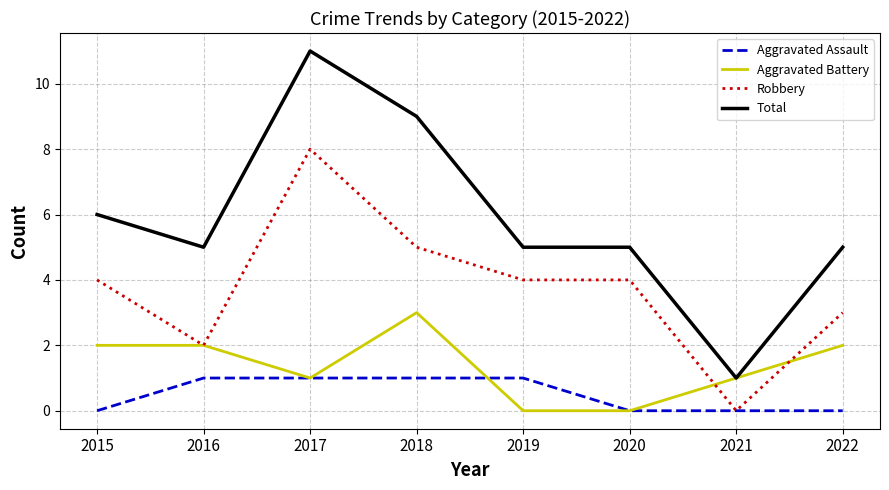

True or false: Total and Aggravated Assault intersect in this chart.

False